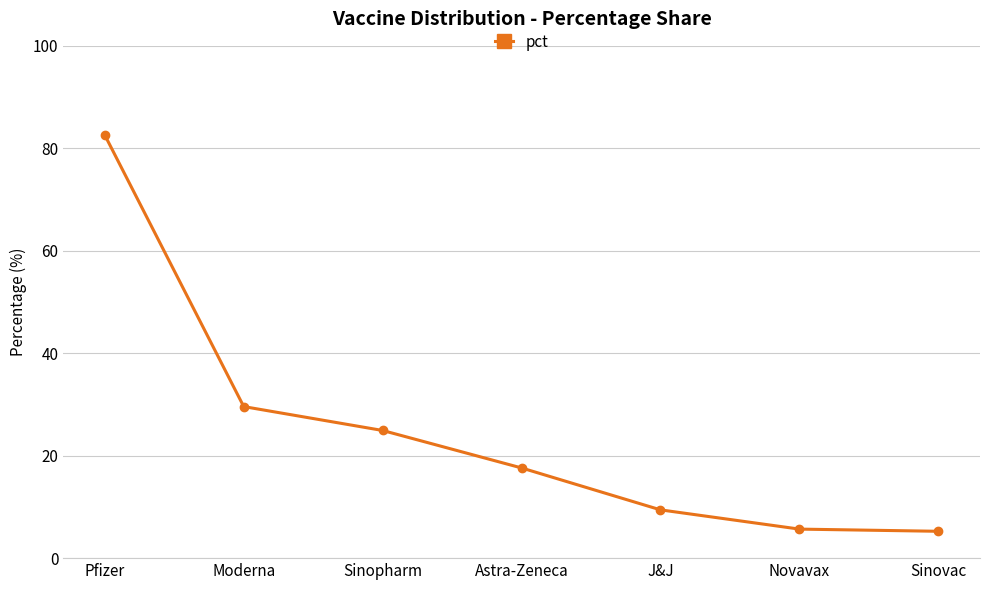

True or false: the data shows 124.8 at Pfizer.

False